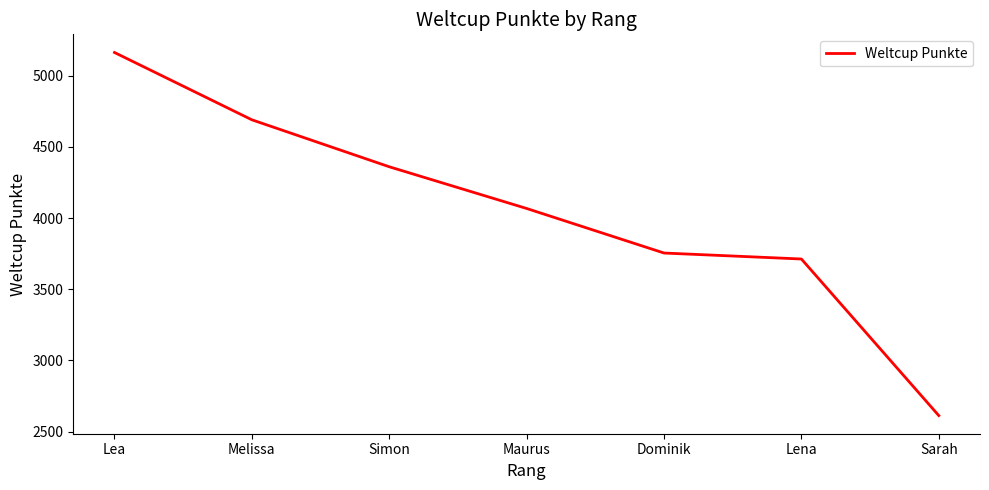

What is the smallest value displayed?

2612